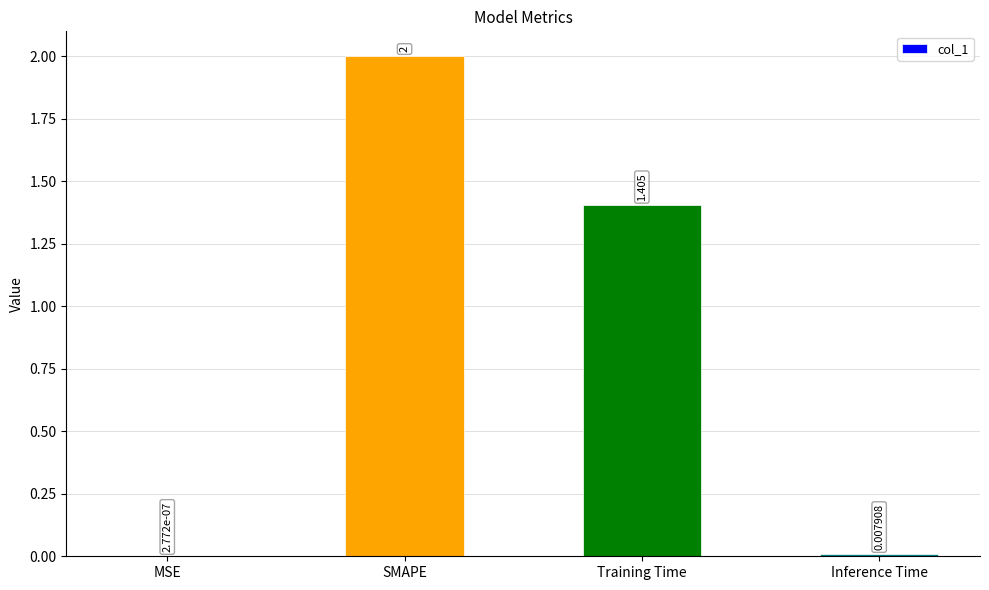

The chart shows a value of 3.4 at SMAPE. True or false?

False